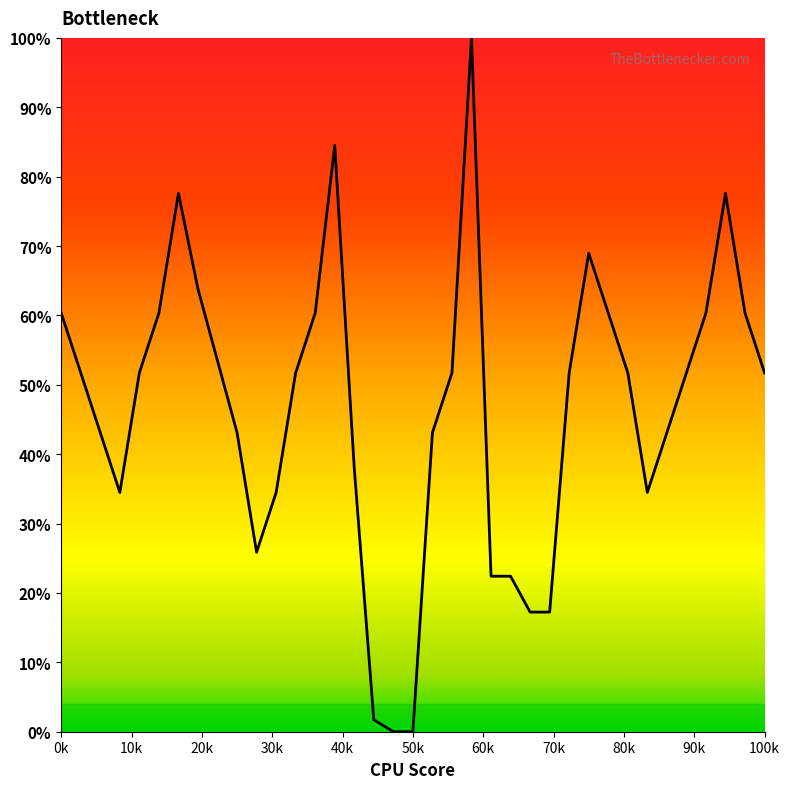

What is the difference between the maximum and minimum values?

100.0